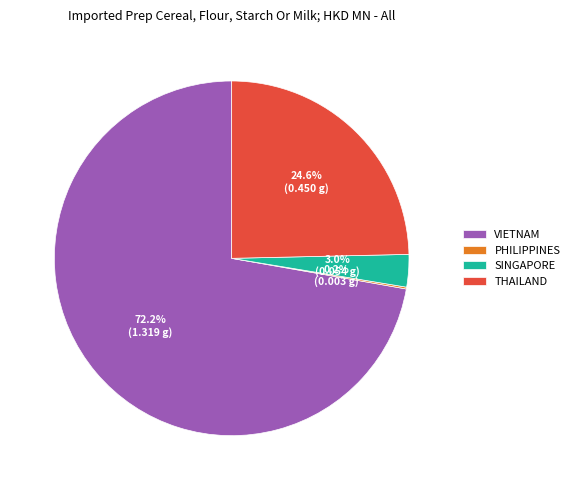

Is VIETNAM the majority of the pie?

Yes